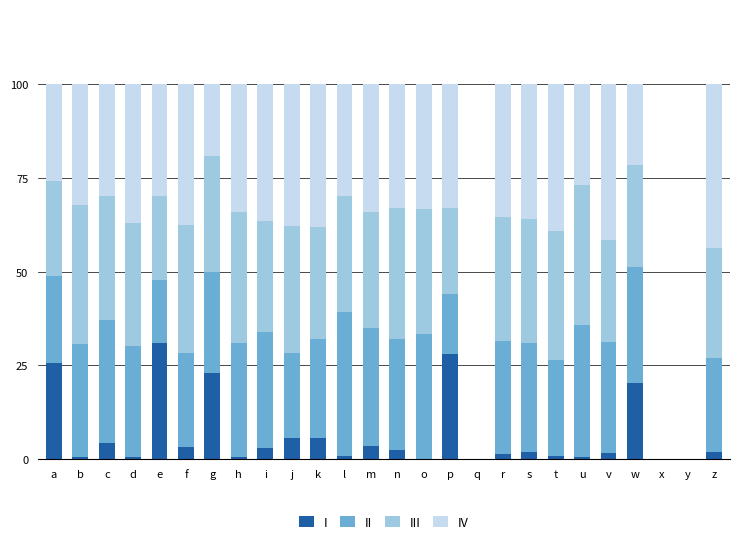

The value of I at a is 25.8. True or false?

True